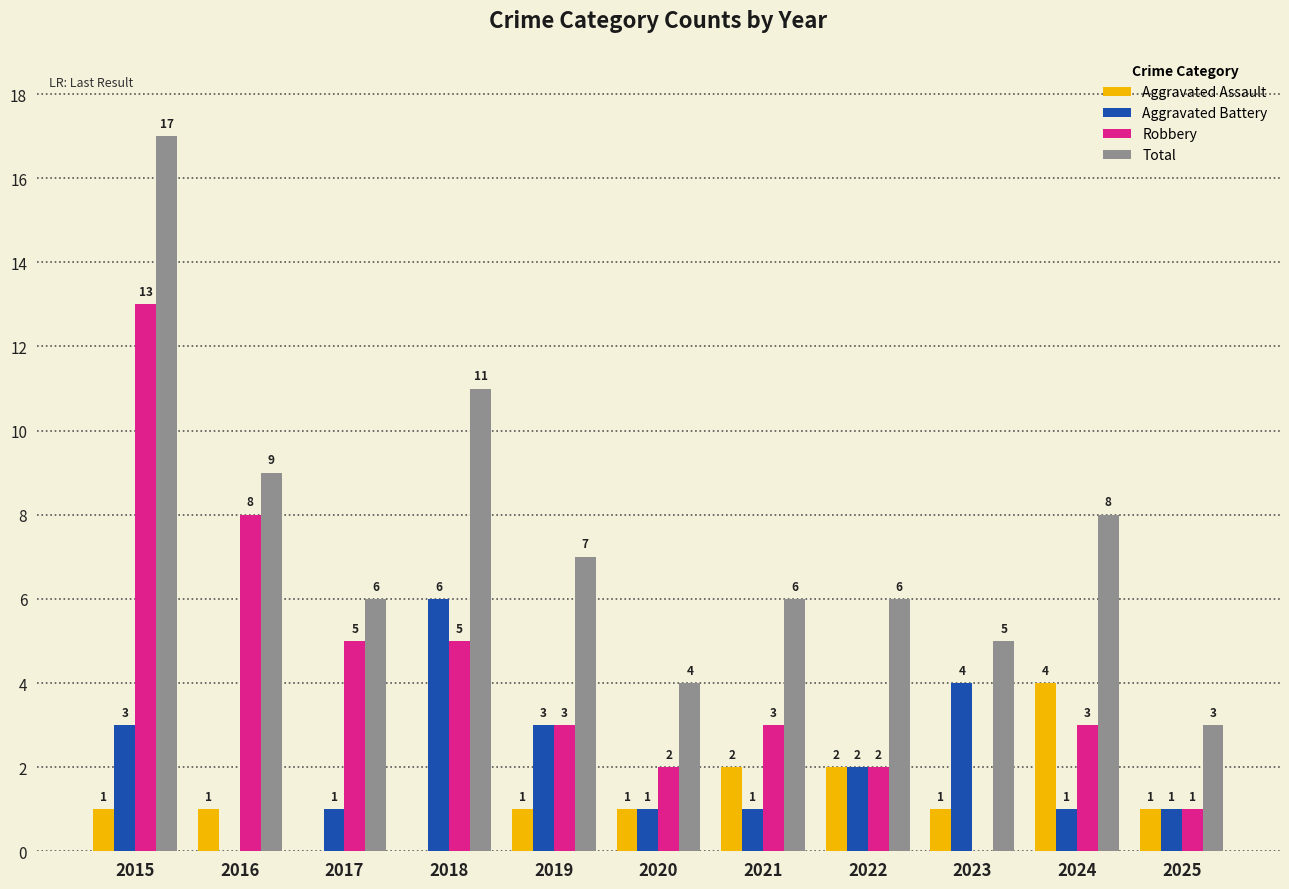

What is the sum of the Robbery values at 2016 and 2017?

13